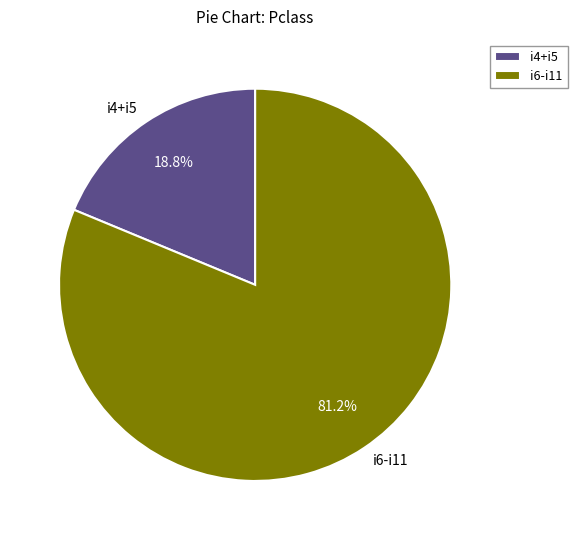

To the nearest percent, what is the difference between the largest and smallest slice percentages?

62%